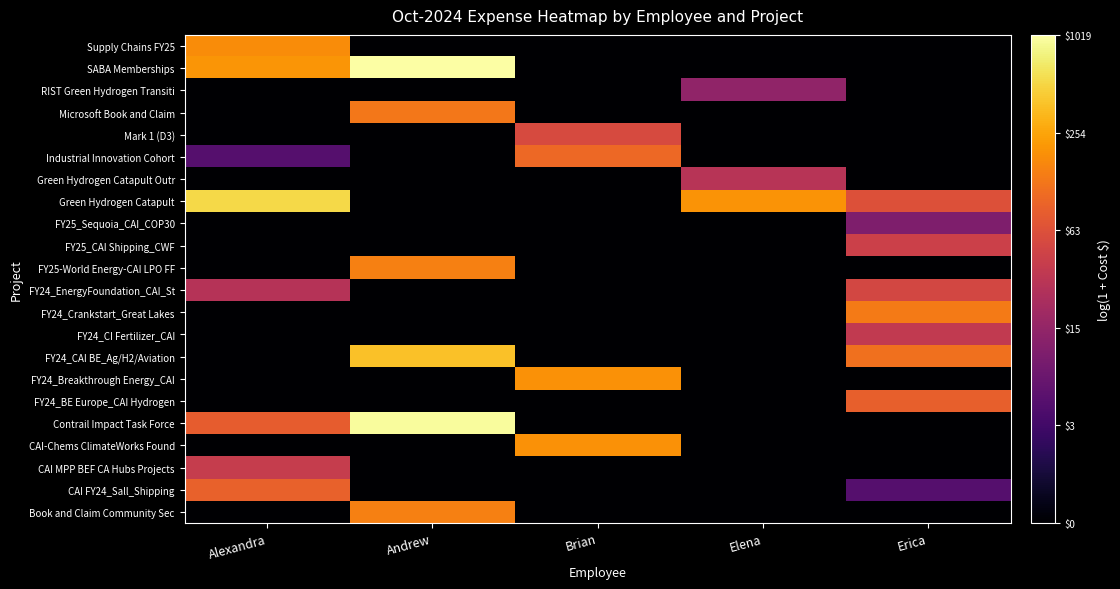

Reading left to right, list all the values displayed in this chart.

Book and Claim Community Sec: Alexandra=0.0	Andrew=5.0	Brian=0.0	Elena=0.0	Erica=0.0
CAI FY24_Sall_Shipping: Alexandra=4.5	Andrew=0.0	Brian=0.0	Elena=0.0	Erica=1.7
CAI MPP BEF CA Hubs Projects: Alexandra=3.7	Andrew=0.0	Brian=0.0	Elena=0.0	Erica=0.0
CAI-Chems ClimateWorks Found: Alexandra=0.0	Andrew=0.0	Brian=5.3	Elena=0.0	Erica=0.0
Contrail Impact Task Force: Alexandra=4.4	Andrew=6.9	Brian=0.0	Elena=0.0	Erica=0.0
FY24_BE Europe_CAI Hydrogen: Alexandra=0.0	Andrew=0.0	Brian=0.0	Elena=0.0	Erica=4.5
FY24_Breakthrough Energy_CAI: Alexandra=0.0	Andrew=0.0	Brian=5.3	Elena=0.0	Erica=0.0
FY24_CAI BE_Ag/H2/Aviation: Alexandra=0.0	Andrew=5.9	Brian=0.0	Elena=0.0	Erica=4.7
FY24_CI Fertilizer_CAI: Alexandra=0.0	Andrew=0.0	Brian=0.0	Elena=0.0	Erica=3.6
FY24_Crankstart_Great Lakes: Alexandra=0.0	Andrew=0.0	Brian=0.0	Elena=0.0	Erica=4.9
FY24_EnergyFoundation_CAI_St: Alexandra=3.4	Andrew=0.0	Brian=0.0	Elena=0.0	Erica=3.9
FY25-World Energy-CAI LPO FF: Alexandra=0.0	Andrew=5.0	Brian=0.0	Elena=0.0	Erica=0.0
FY25_CAI Shipping_CWF: Alexandra=0.0	Andrew=0.0	Brian=0.0	Elena=0.0	Erica=3.8
FY25_Sequoia_CAI_COP30: Alexandra=0.0	Andrew=0.0	Brian=0.0	Elena=0.0	Erica=2.4
Green Hydrogen Catapult: Alexandra=6.3	Andrew=0.0	Brian=0.0	Elena=5.3	Erica=4.1
Green Hydrogen Catapult Outr: Alexandra=0.0	Andrew=0.0	Brian=0.0	Elena=3.4	Erica=0.0
Industrial Innovation Cohort: Alexandra=1.7	Andrew=0.0	Brian=4.6	Elena=0.0	Erica=0.0
Mark 1 (D3): Alexandra=0.0	Andrew=0.0	Brian=4.0	Elena=0.0	Erica=0.0
Microsoft Book and Claim: Alexandra=0.0	Andrew=4.9	Brian=0.0	Elena=0.0	Erica=0.0
RIST Green Hydrogen Transiti: Alexandra=0.0	Andrew=0.0	Brian=0.0	Elena=2.7	Erica=0.0
SABA Memberships: Alexandra=5.3	Andrew=6.9	Brian=0.0	Elena=0.0	Erica=0.0
Supply Chains FY25: Alexandra=5.2	Andrew=0.0	Brian=0.0	Elena=0.0	Erica=0.0